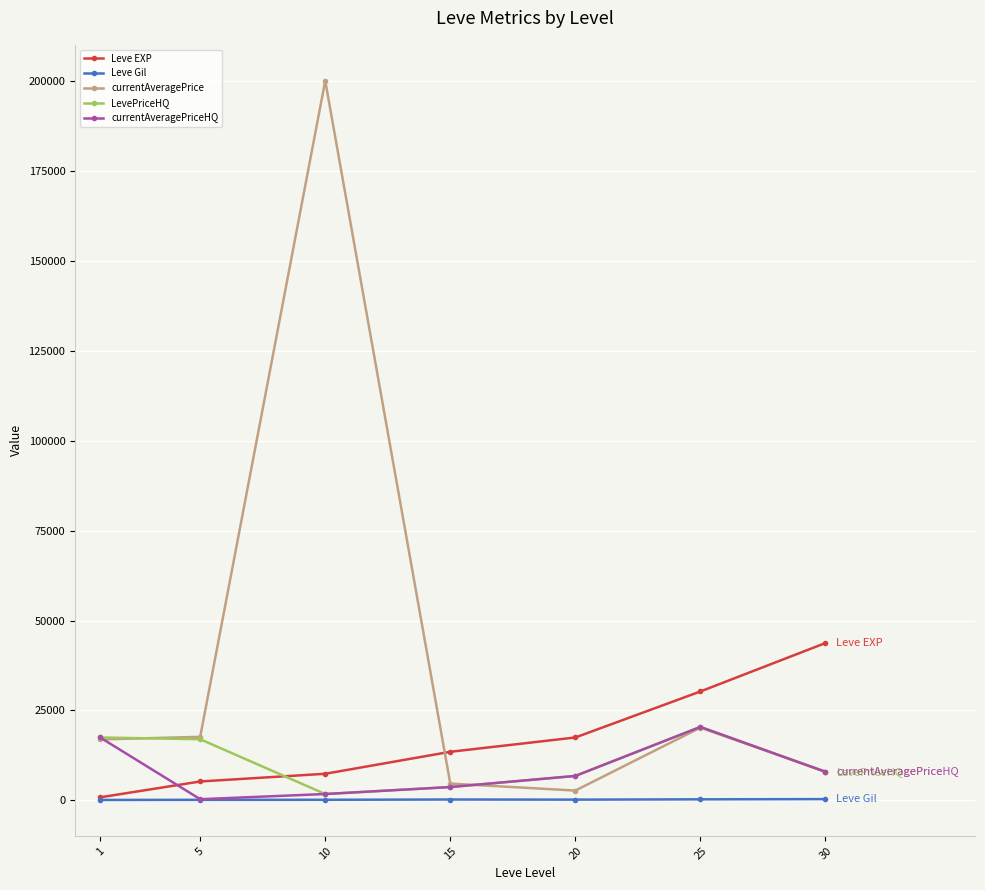

True or false: currentAveragePriceHQ has more than 0 interior local peaks.

True